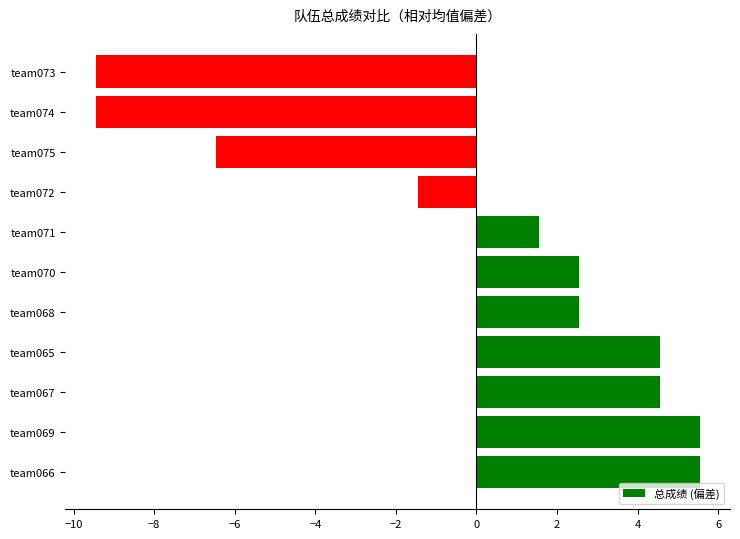

Where is the data nearest to the value -1?

team072